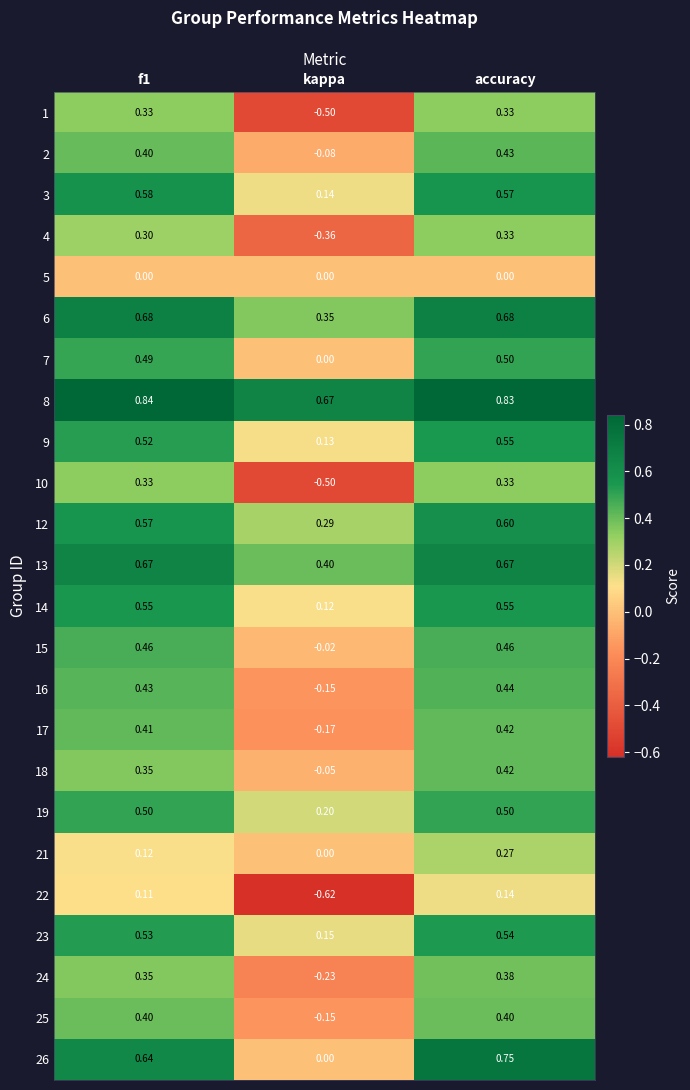

At which label does 13 reach its minimum?

kappa